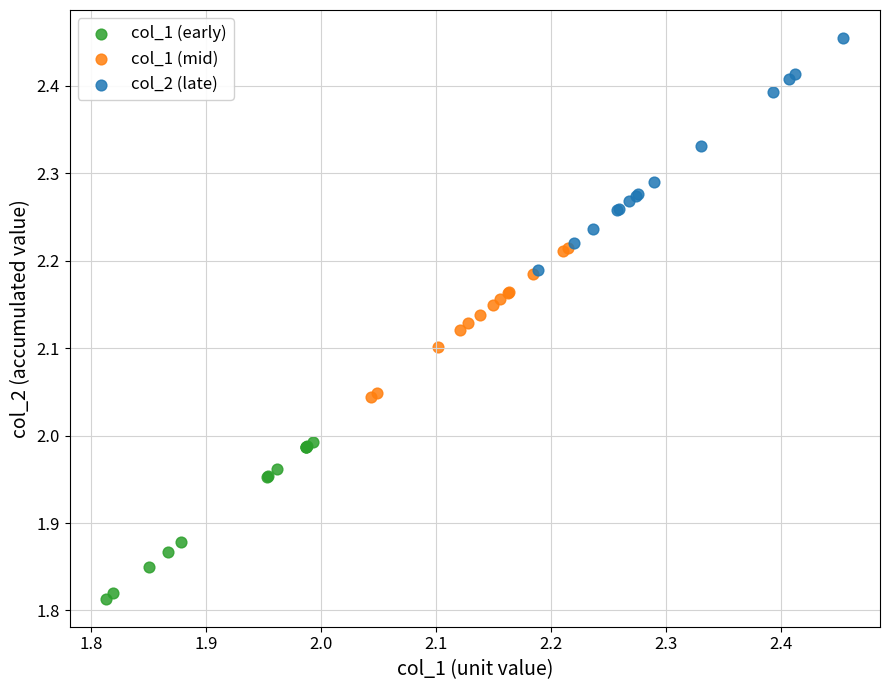

Which series contains the lowest Y value?

col_1 (early)